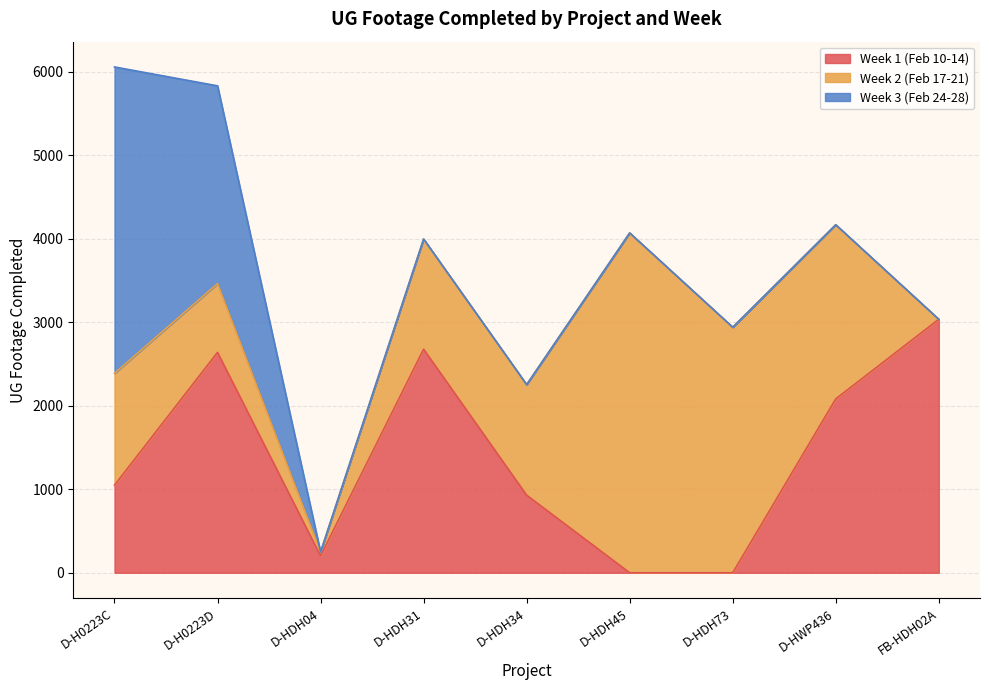

At which category does Week 3 (Feb 24-28) reach its first local peak?

D-H0223C